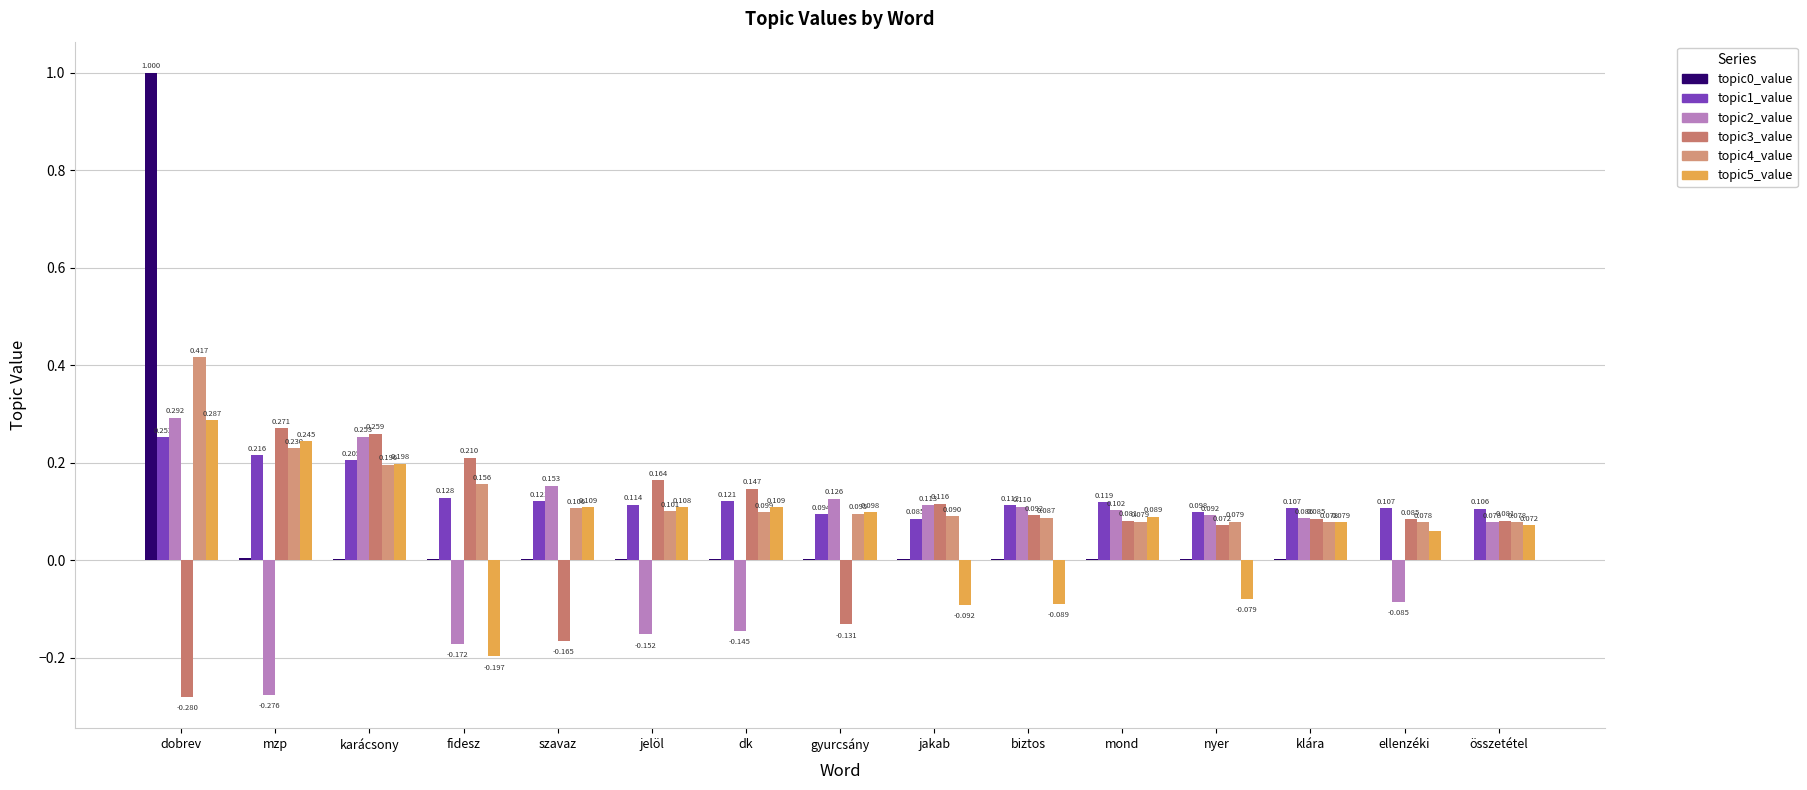

Reading left to right, extract all data points from this chart.

topic0_value: dobrev=1.0	mzp=0.0	karácsony=0.0	fidesz=0.0	szavaz=0.0	jelöl=0.0	dk=0.0	gyurcsány=0.0	jakab=0.0	biztos=0.0	mond=0.0	nyer=0.0	klára=0.0	ellenzéki=0.0	összetétel=0.0
topic1_value: dobrev=0.3	mzp=0.2	karácsony=0.2	fidesz=0.1	szavaz=0.1	jelöl=0.1	dk=0.1	gyurcsány=0.1	jakab=0.1	biztos=0.1	mond=0.1	nyer=0.1	klára=0.1	ellenzéki=0.1	összetétel=0.1
topic2_value: dobrev=0.3	mzp=-0.3	karácsony=0.3	fidesz=-0.2	szavaz=0.2	jelöl=-0.2	dk=-0.1	gyurcsány=0.1	jakab=0.1	biztos=0.1	mond=0.1	nyer=0.1	klára=0.1	ellenzéki=-0.1	összetétel=0.1
topic3_value: dobrev=-0.3	mzp=0.3	karácsony=0.3	fidesz=0.2	szavaz=-0.2	jelöl=0.2	dk=0.1	gyurcsány=-0.1	jakab=0.1	biztos=0.1	mond=0.1	nyer=0.1	klára=0.1	ellenzéki=0.1	összetétel=0.1
topic4_value: dobrev=0.4	mzp=0.2	karácsony=0.2	fidesz=0.2	szavaz=0.1	jelöl=0.1	dk=0.1	gyurcsány=0.1	jakab=0.1	biztos=0.1	mond=0.1	nyer=0.1	klára=0.1	ellenzéki=0.1	összetétel=0.1
topic5_value: dobrev=0.3	mzp=0.2	karácsony=0.2	fidesz=-0.2	szavaz=0.1	jelöl=0.1	dk=0.1	gyurcsány=0.1	jakab=-0.1	biztos=-0.1	mond=0.1	nyer=-0.1	klára=0.1	ellenzéki=0.1	összetétel=0.1